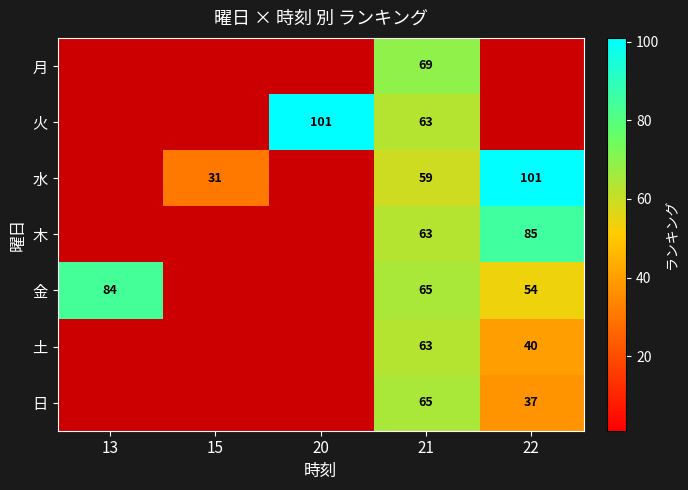

Is the value of 日 at 21 greater than the value of 月 at 21?

No